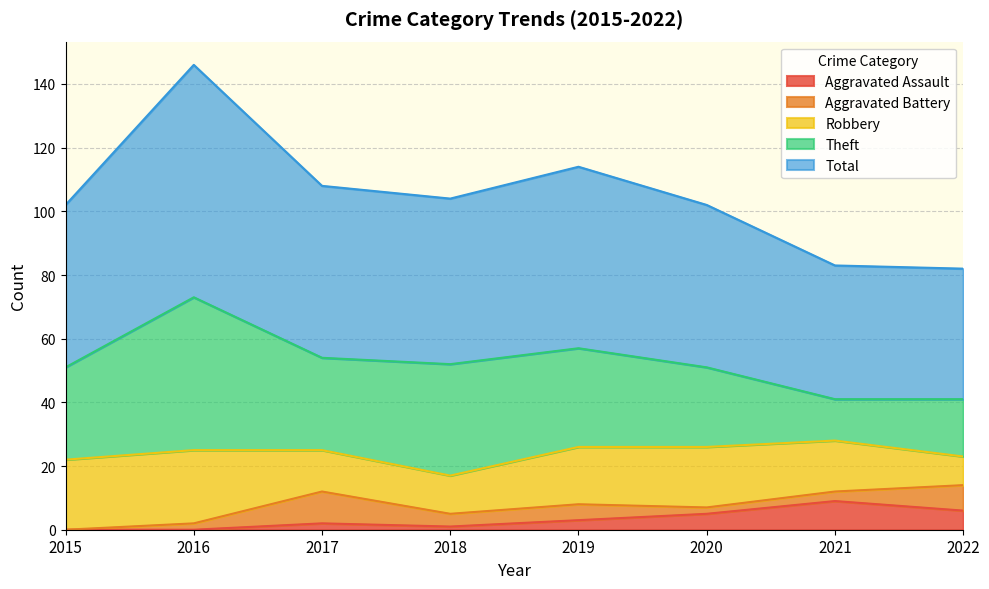

What is the spread (max minus min) of values at 2015?

51